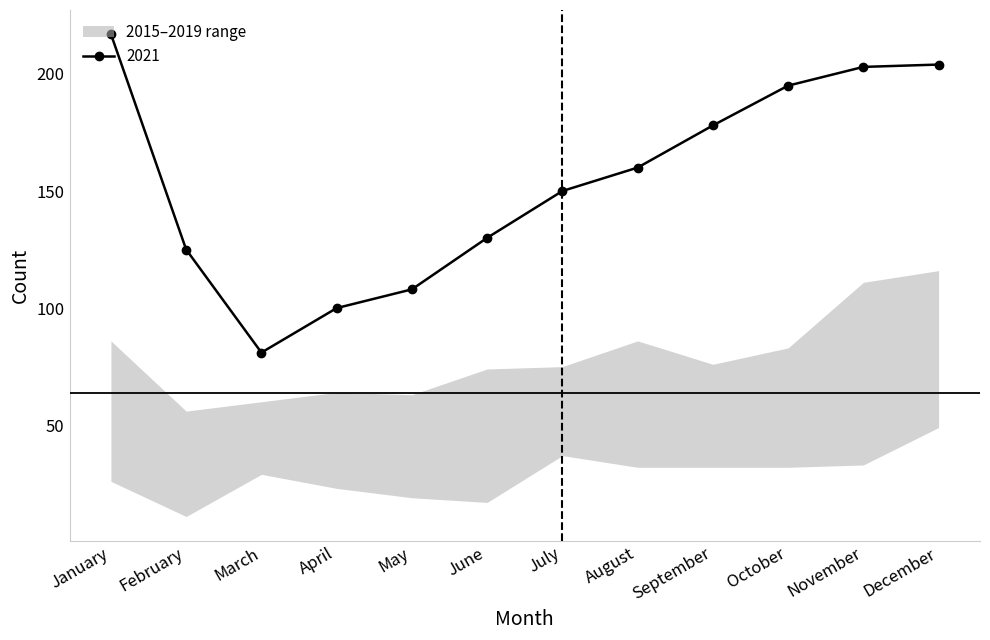

What is the value of the 2021 point at the 12th from the left?

204